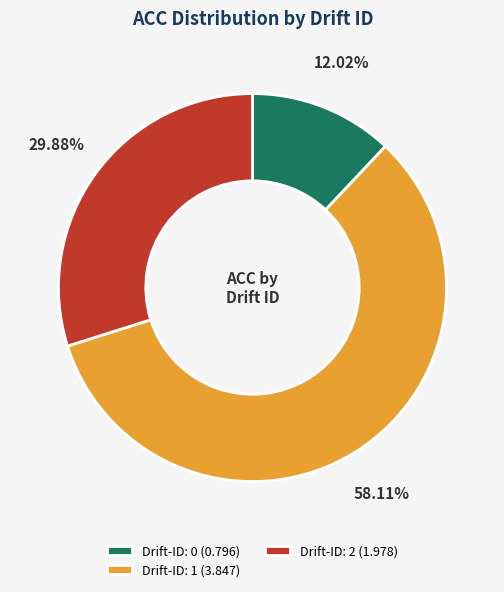

Rank the categories by value from highest to lowest.

Drift-ID: 1 (3.847), Drift-ID: 2 (1.978), Drift-ID: 0 (0.796)